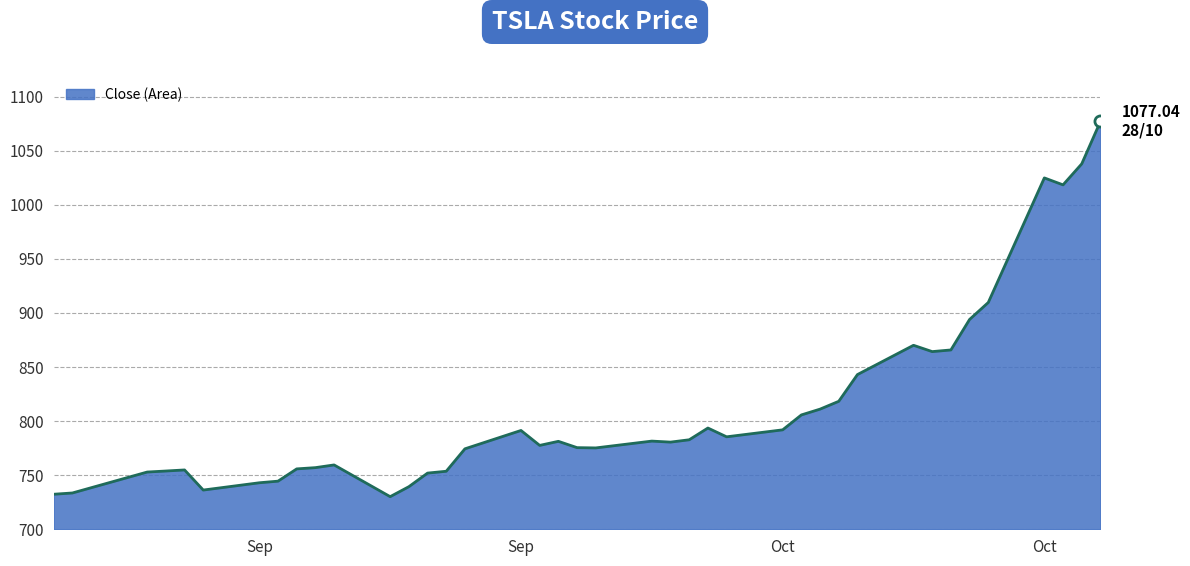

What is the smallest value displayed?

730.2